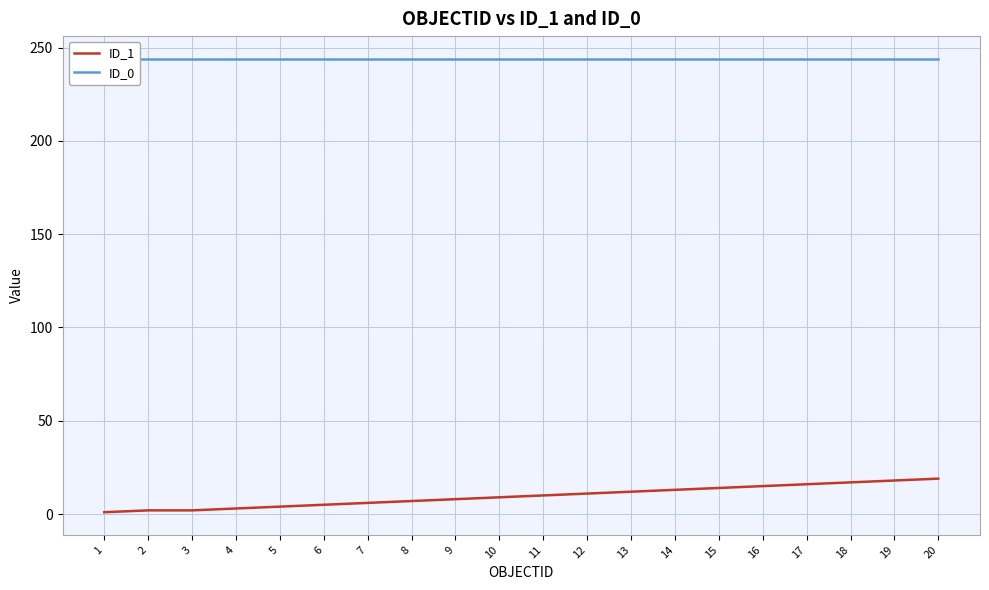

Reading left to right, list all the values displayed in this chart.

ID_1: 1=1	2=2	3=2	4=3	5=4	6=5	7=6	8=7	9=8	10=9	11=10	12=11	13=12	14=13	15=14	16=15	17=16	18=17	19=18	20=19
ID_0: 1=244	2=244	3=244	4=244	5=244	6=244	7=244	8=244	9=244	10=244	11=244	12=244	13=244	14=244	15=244	16=244	17=244	18=244	19=244	20=244